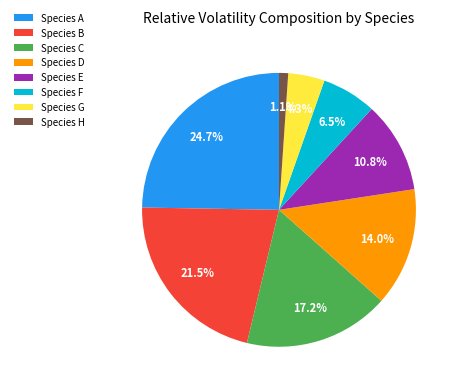

Count the number of slices in the pie.

8